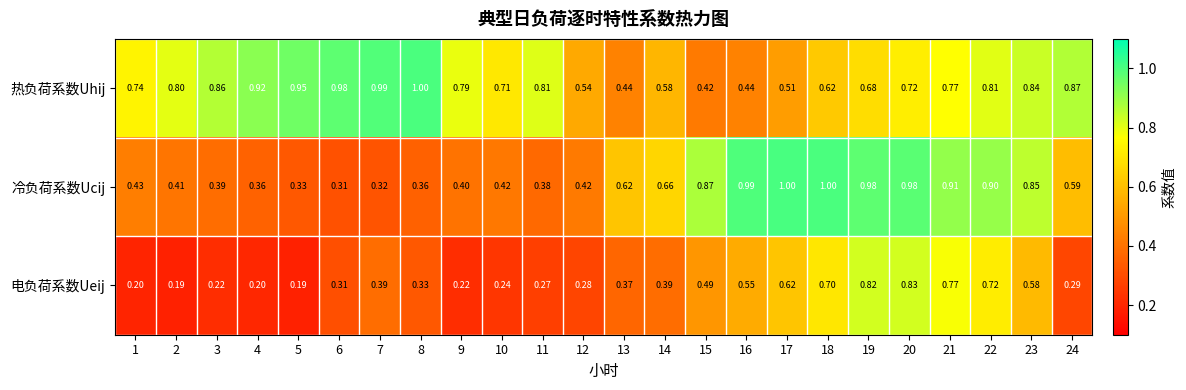

Which series has the largest total across all categories?

热负荷系数Uhij